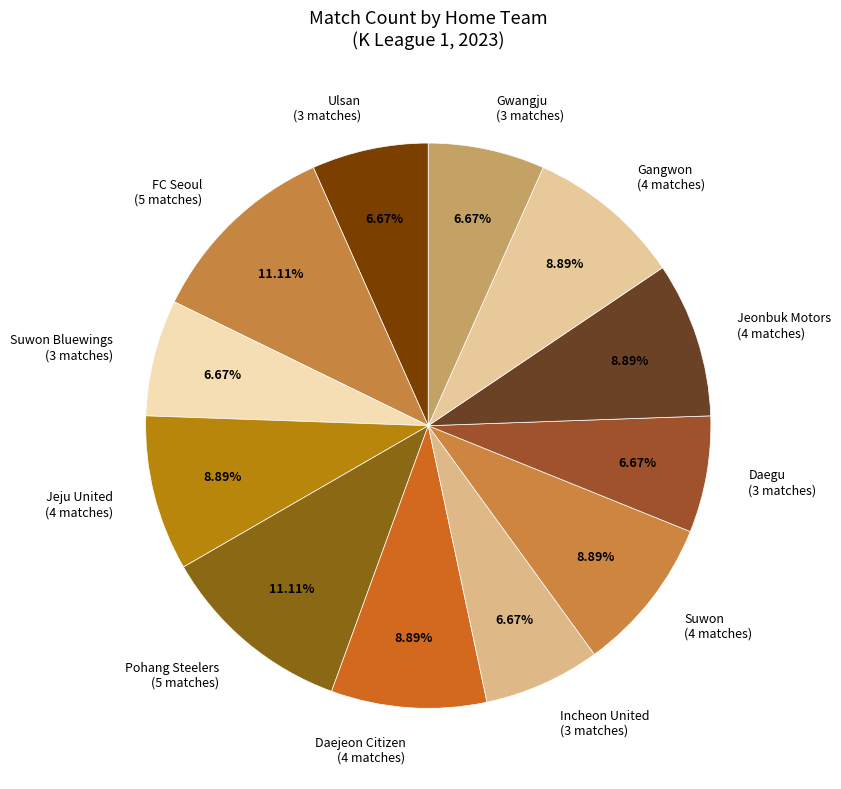

Does Gwangju (3 matches) account for over 50% of the chart?

No